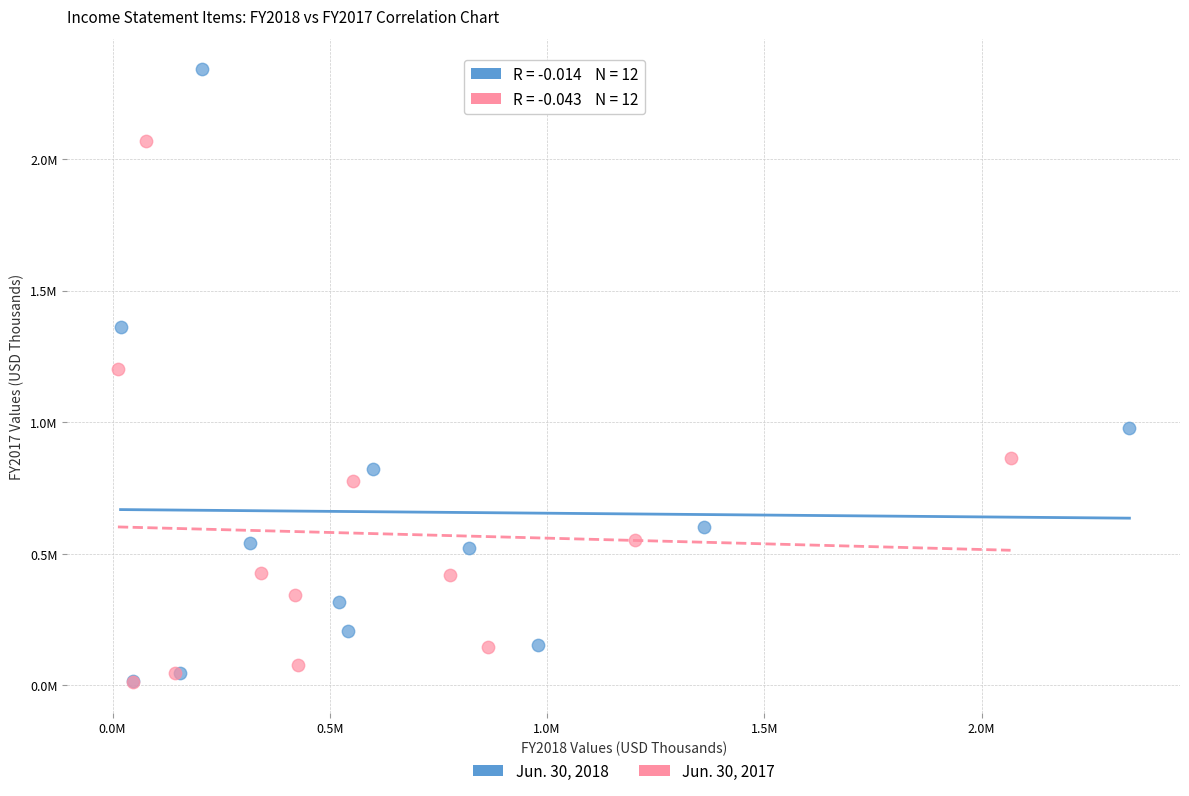

What are all the series names shown in the legend?

Jun. 30, 2018, Jun. 30, 2017